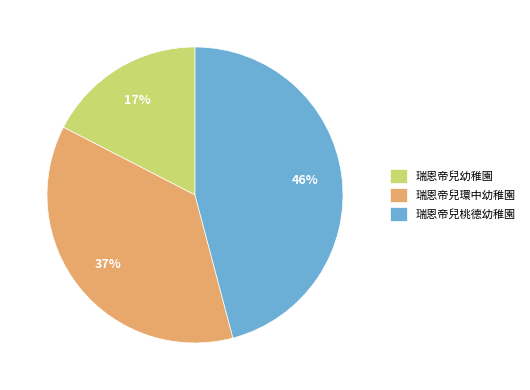

Which slice is the largest?

瑞恩帝兒桃德幼稚園